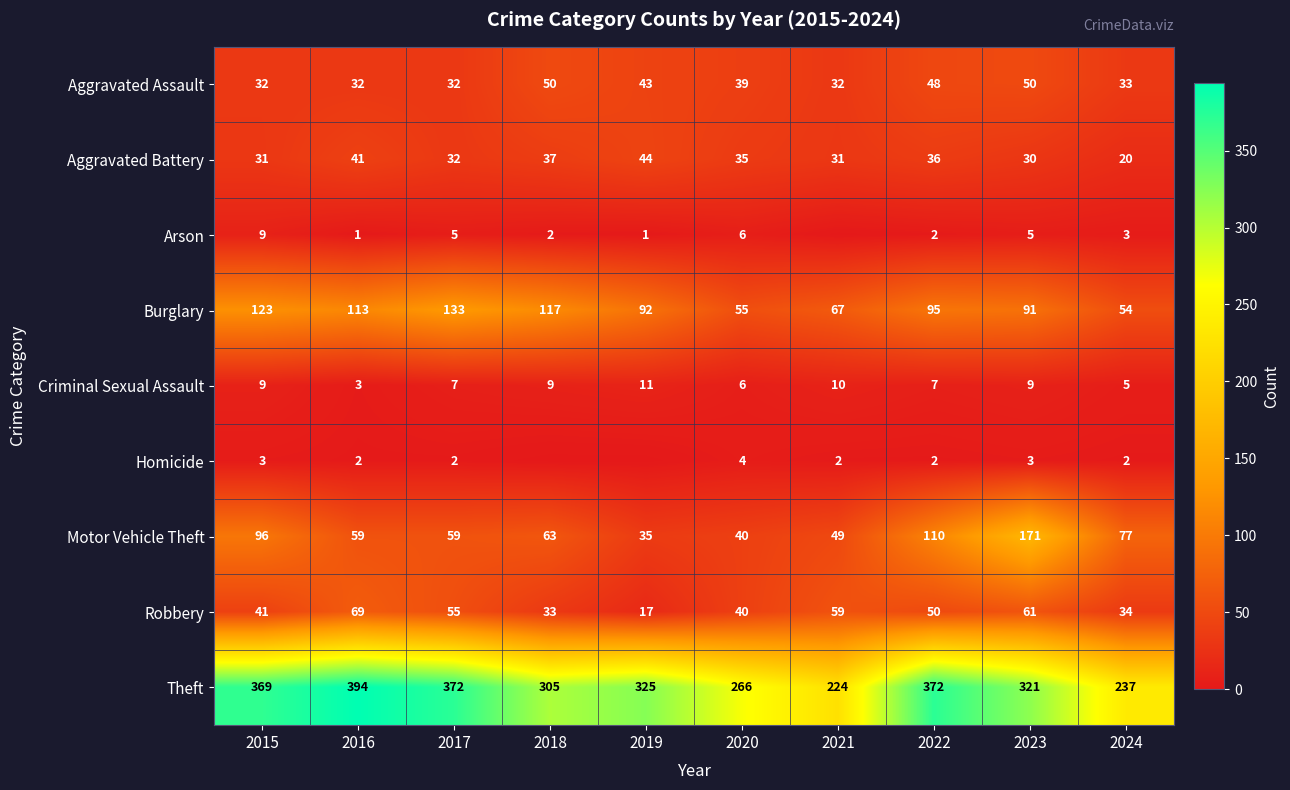

At which category is the sum across all series the highest?

2023